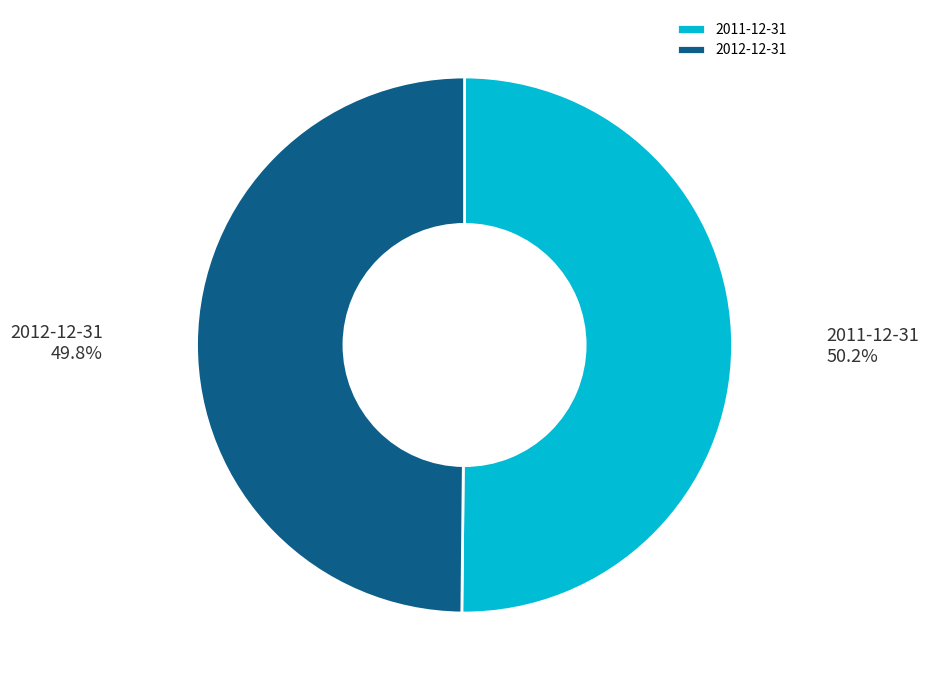

Does any single category account for the majority?

Yes